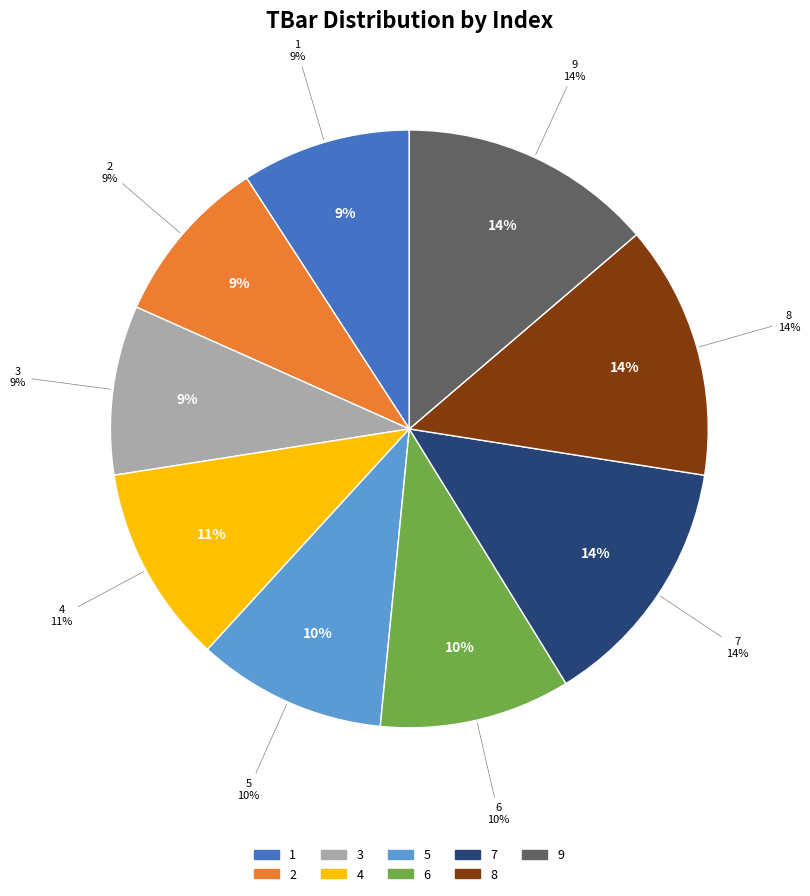

To the nearest percent, what is the average slice percentage?

11%